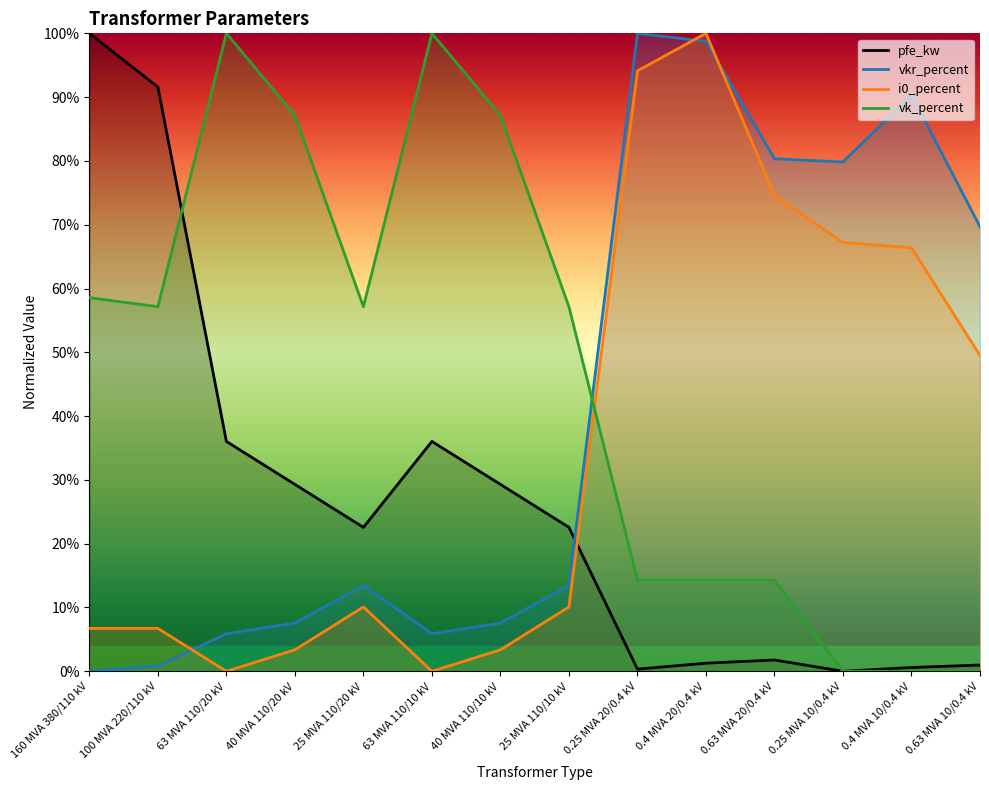

The value of i0_percent at 63 MVA 110/10 kV is 0.0. True or false?

True